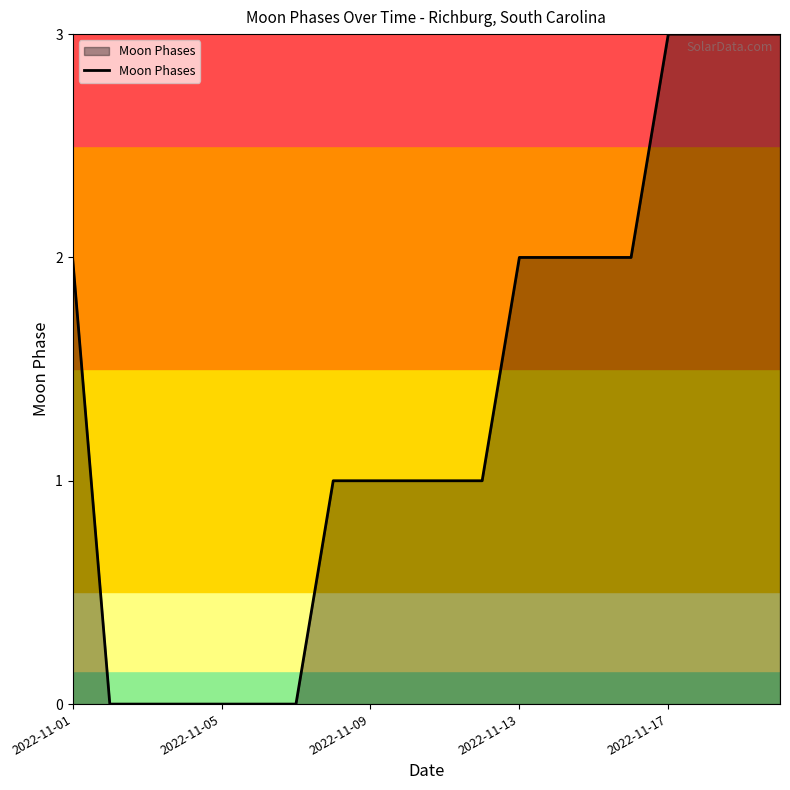

What is the greatest value displayed?

3